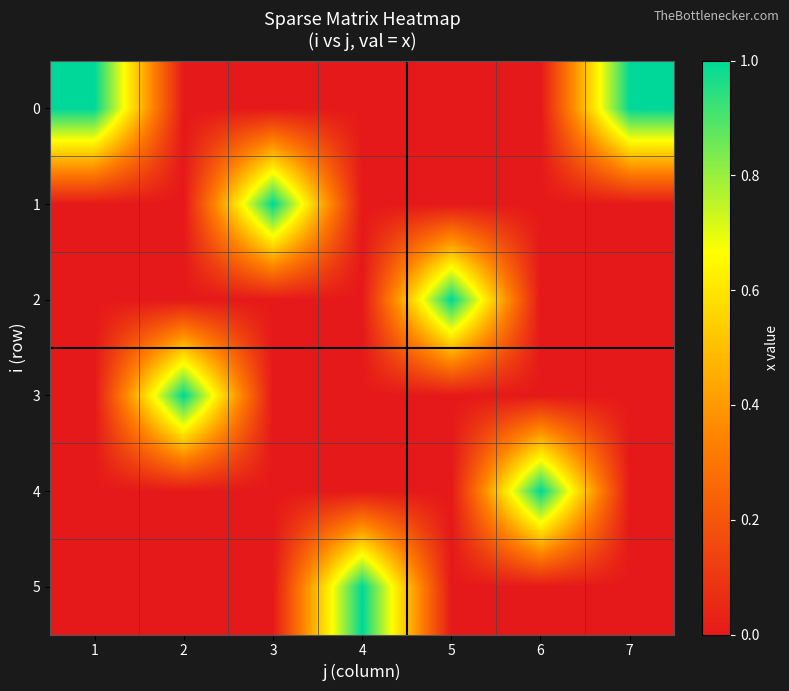

What is the spread (max minus min) of values at 2?

1